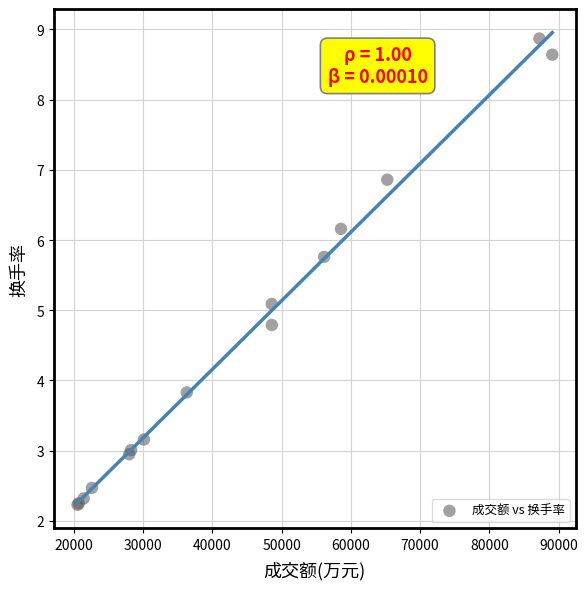

What Y value in the scatter plot is closest to 5?

5.1